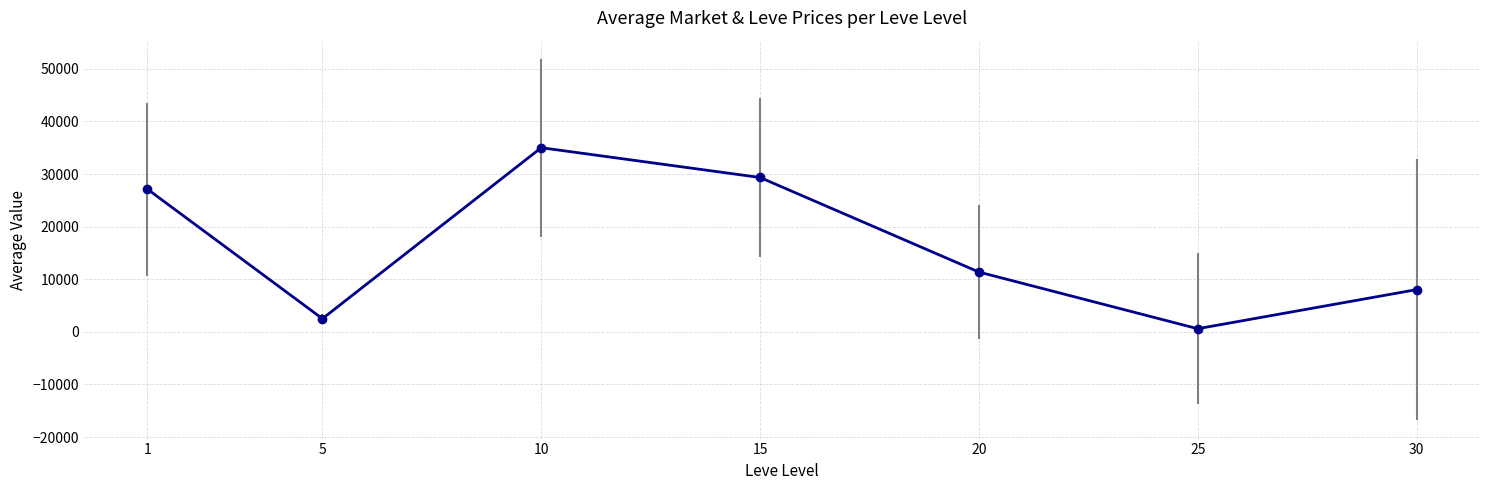

At which category does the data reach its first local peak?

10